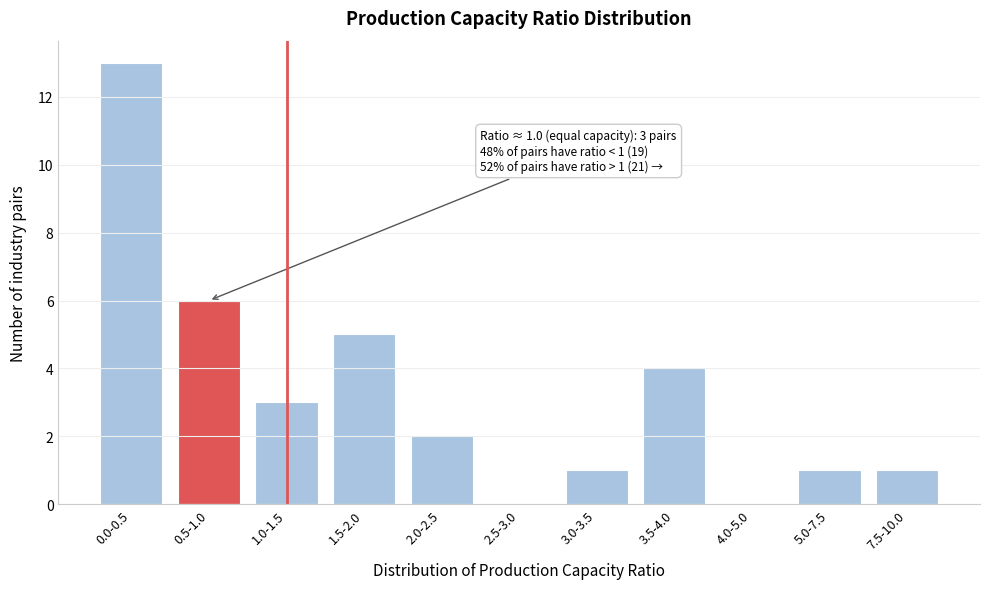

Reading left to right, extract all data points from this chart.

0.0-0.5=13	0.5-1.0=6	1.0-1.5=3	1.5-2.0=5	2.0-2.5=2	2.5-3.0=0	3.0-3.5=1	3.5-4.0=4	4.0-5.0=0	5.0-7.5=1	7.5-10.0=1